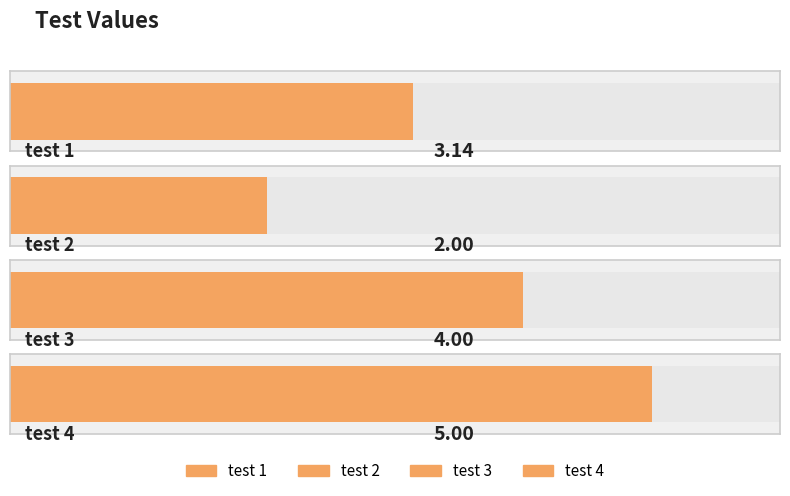

What is the difference between the second highest and minimum values?

2.0